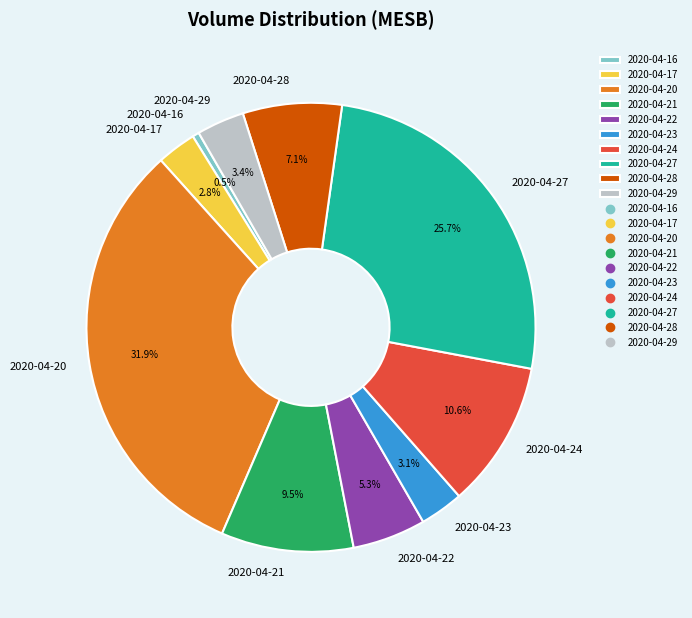

Is 2020-04-28 the majority of the pie?

No